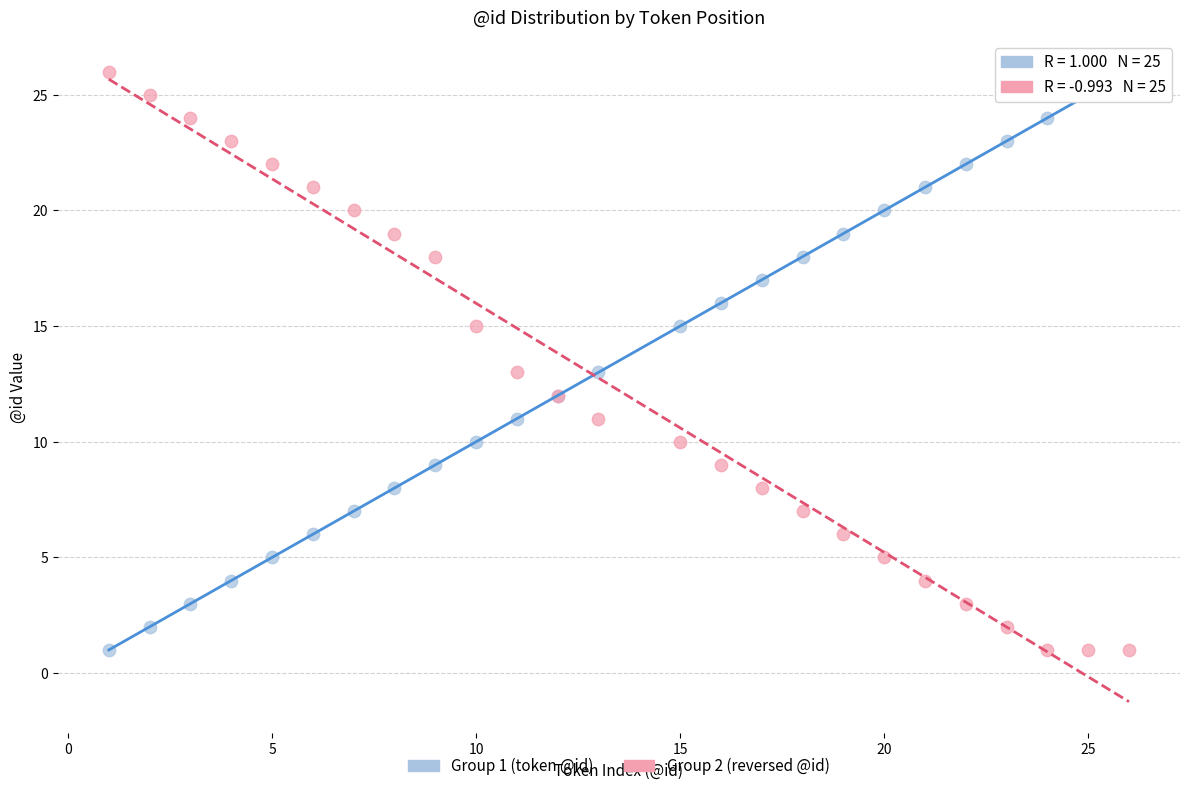

What is the X range (max minus min) for the scatter plot?

25